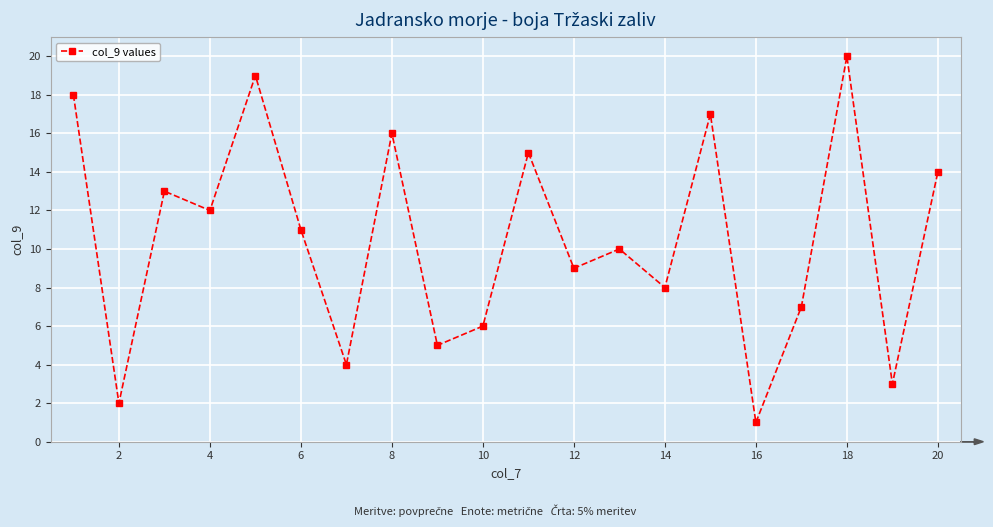

What is the sum of all values?

210